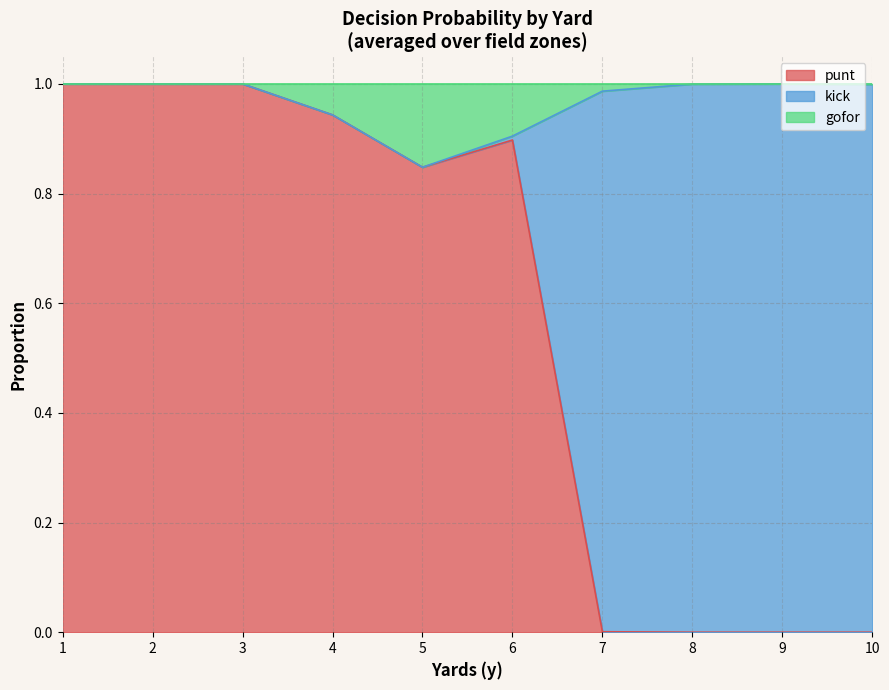

Which category has the lowest value across all series?

8